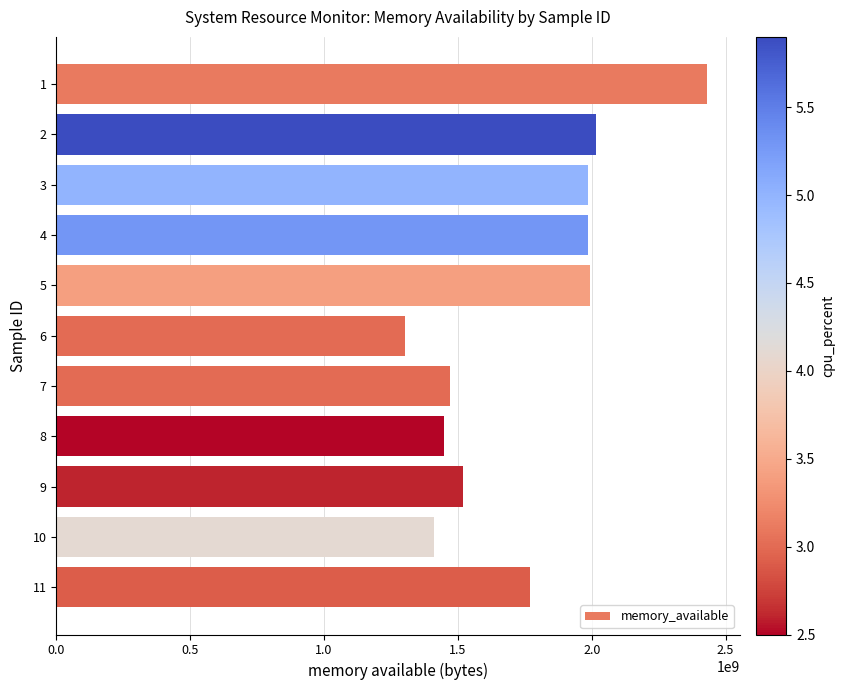

What is the value of the 11th bar from the top?

1771192320